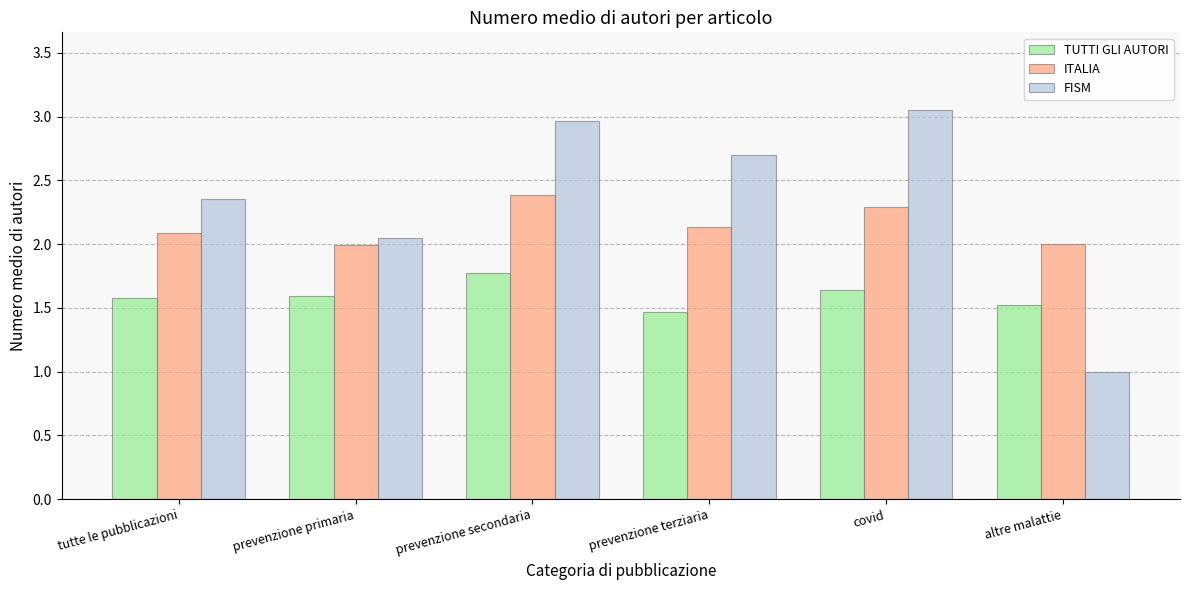

Does the chart contain stacked bars?

No